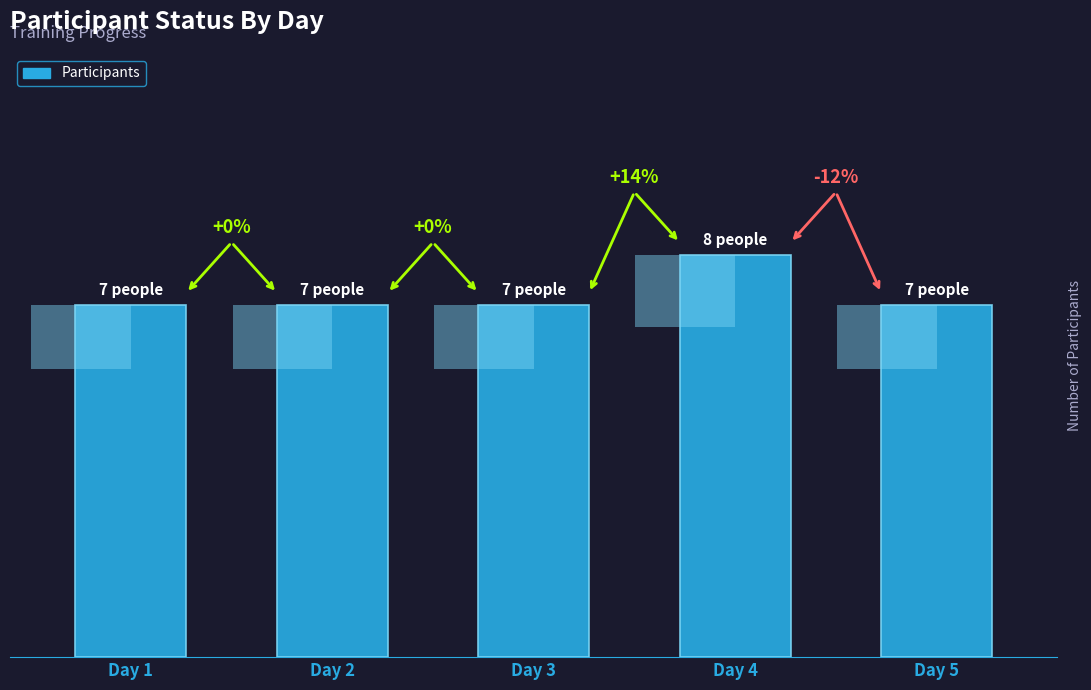

What is the greatest value displayed?

8